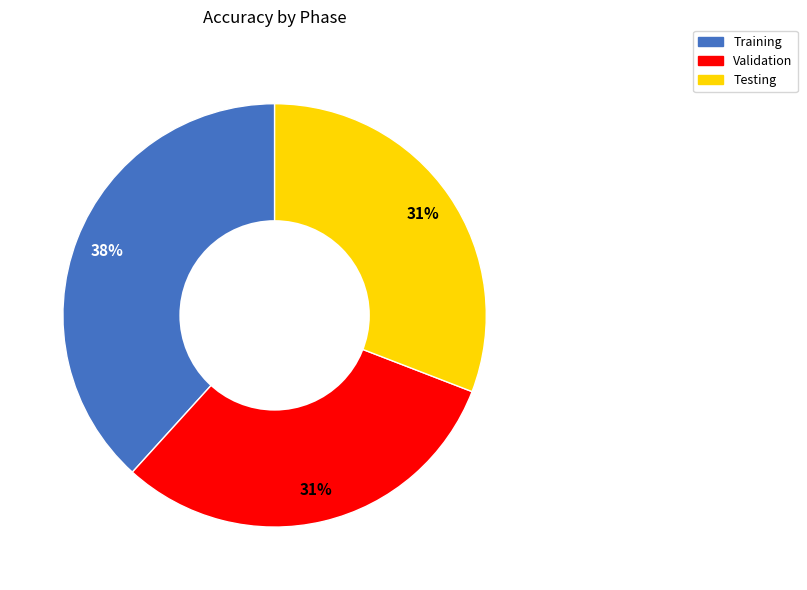

Is it true that Testing is 31% of the pie?

True